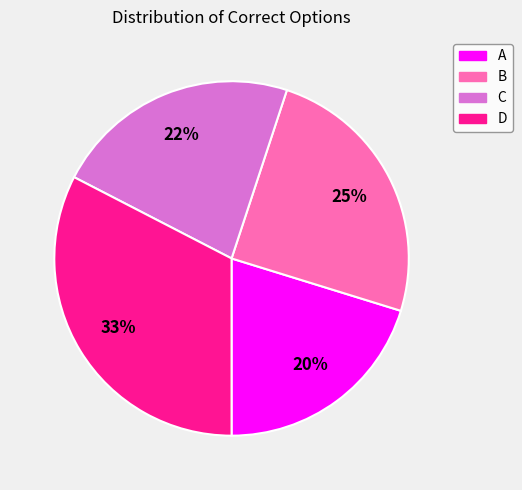

Is there a majority slice in this chart?

No